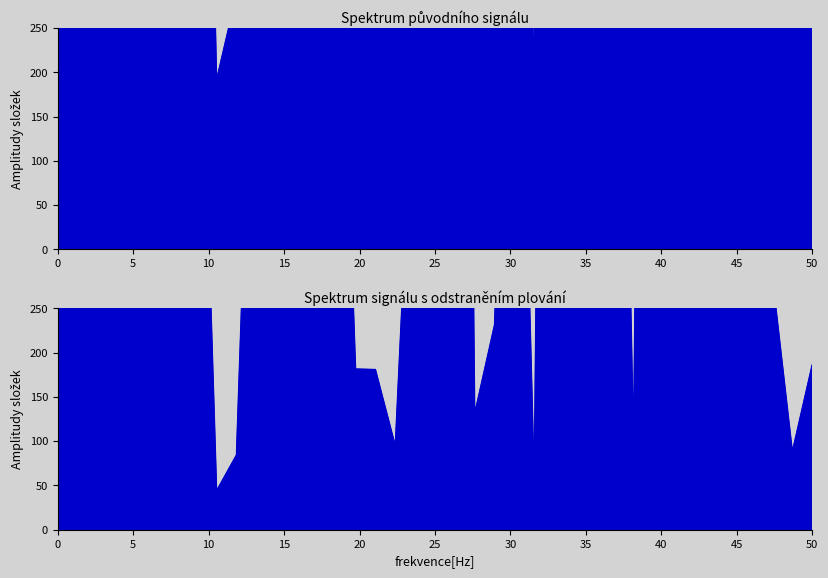

What is the greatest value displayed?

6599.2